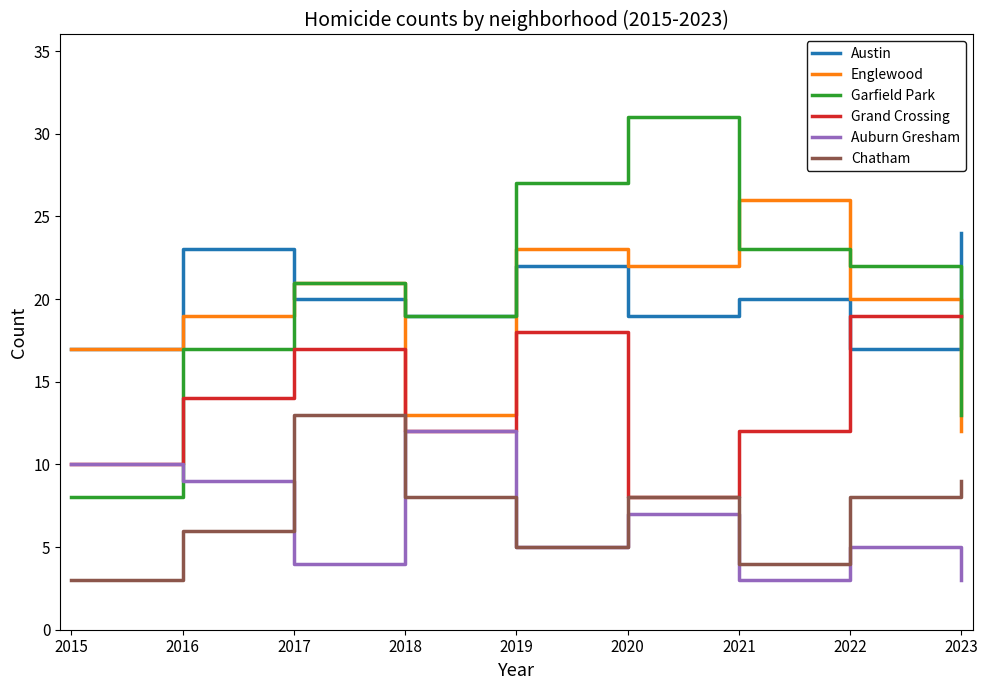

What is the sum of all Chatham values?

64